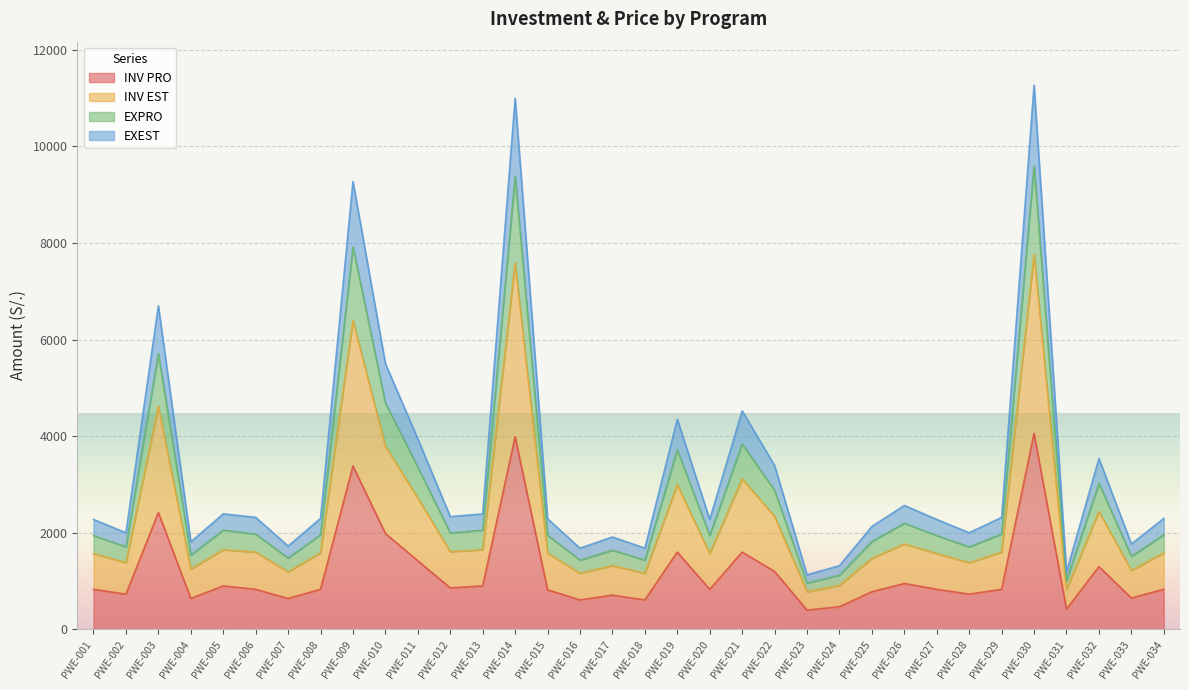

What is the minimum value for INV PRO?

400.0